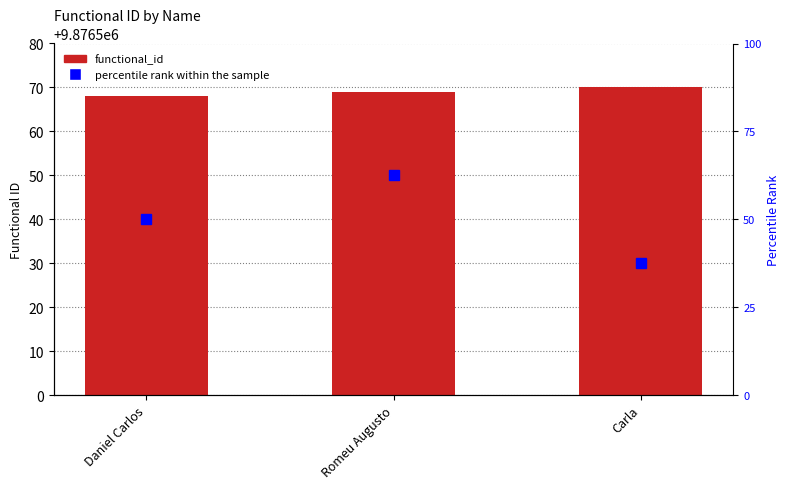

Is it true that percentile rank within the sample equals 62.5 at Romeu Augusto?

True